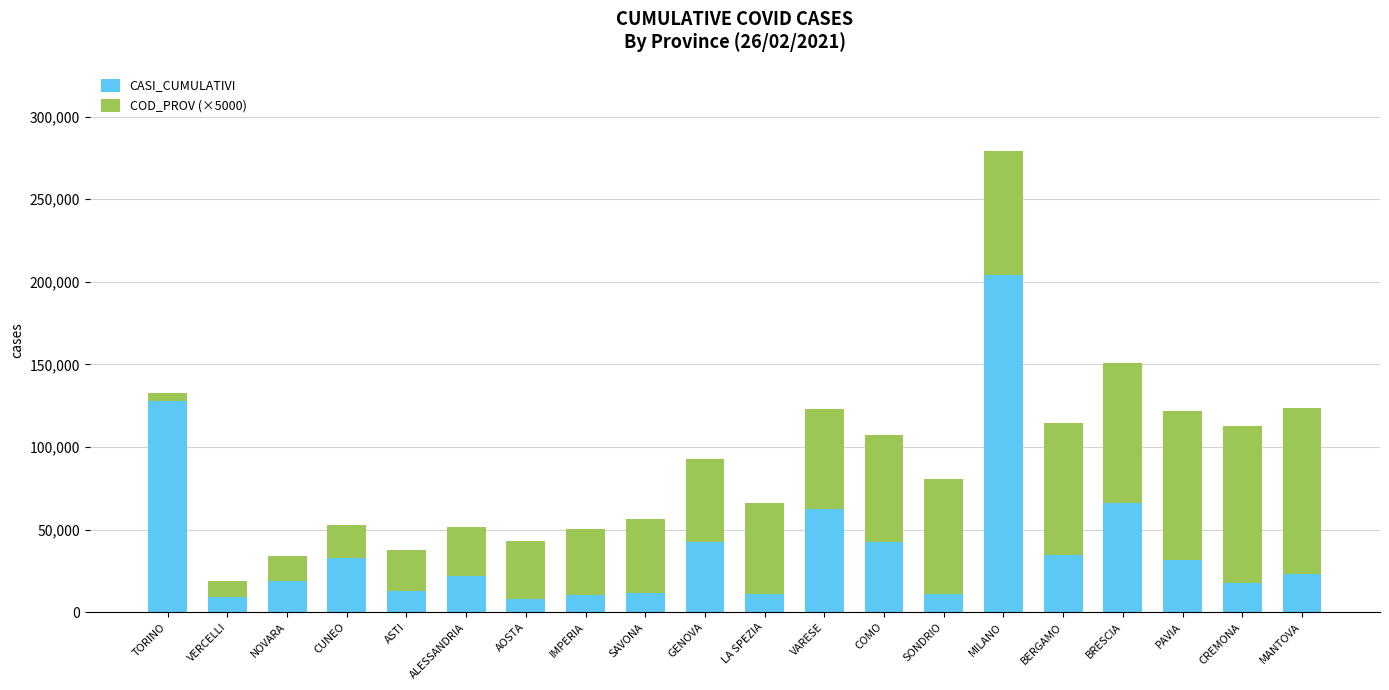

What is the average value of the CASI_CUMULATIVI series?

40048